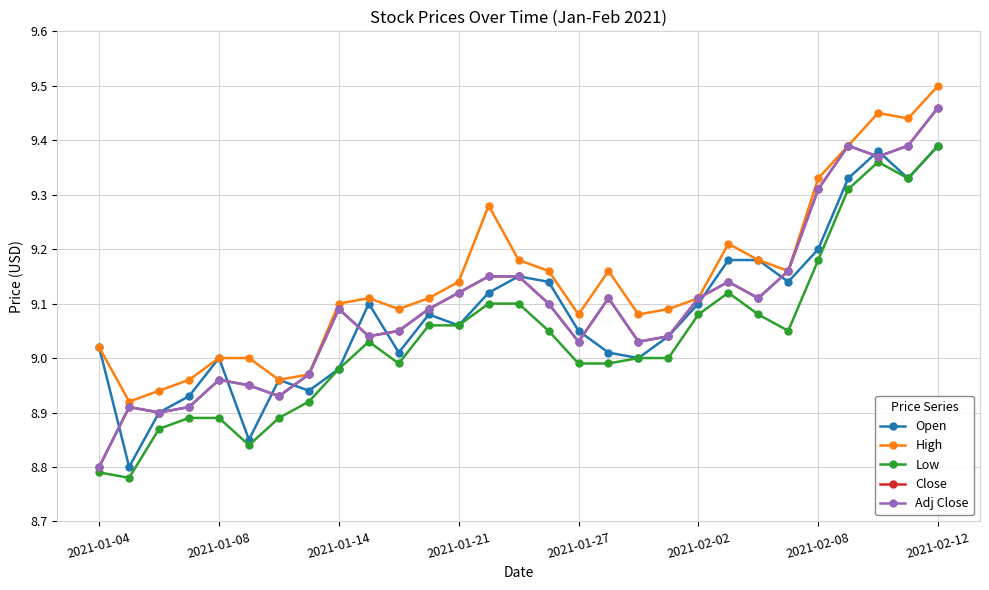

What is the difference between the maximum and minimum values in the Close series?

0.7